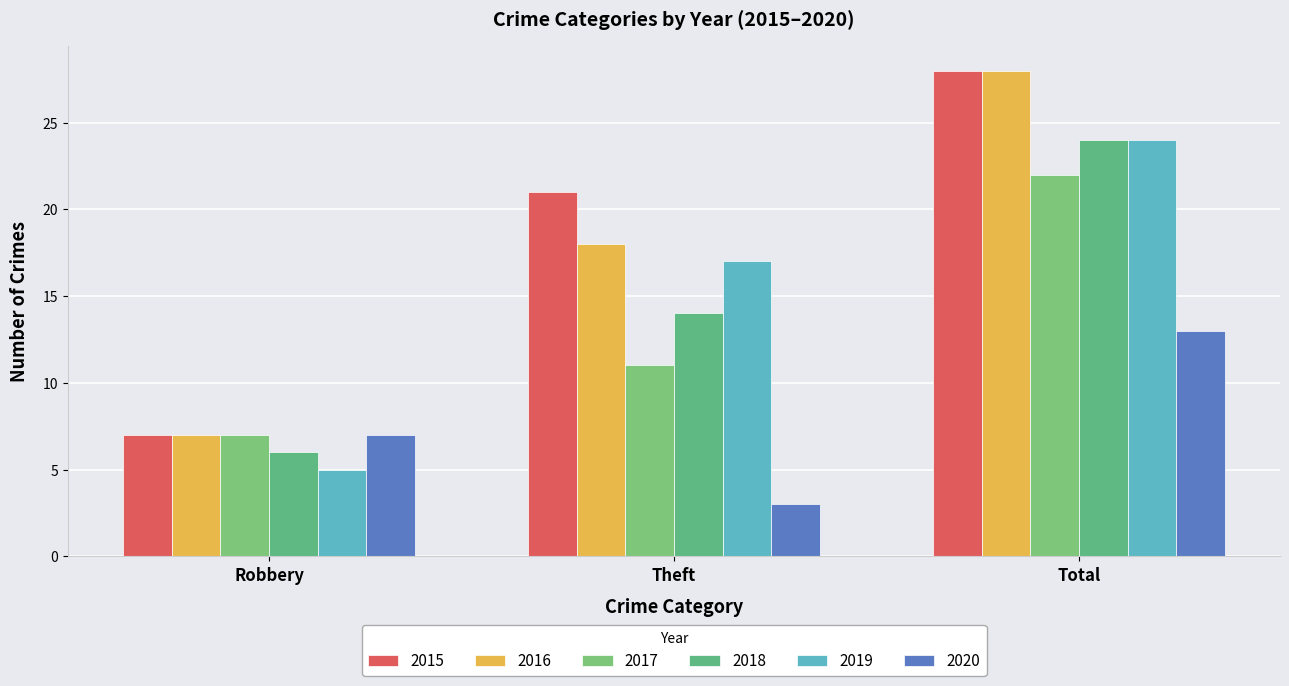

Rank the series by their maximum value, from lowest to highest.

2020, 2017, 2018, 2019, 2015, 2016